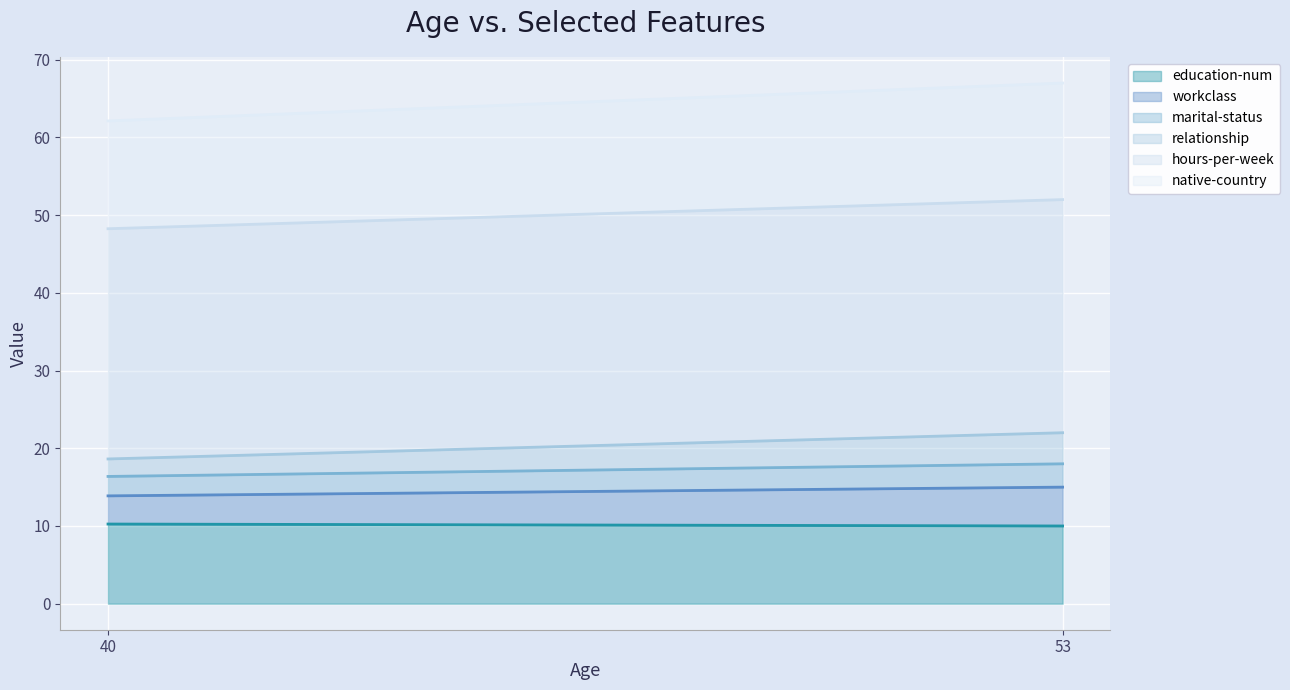

Read the marital-status value at 40.

2